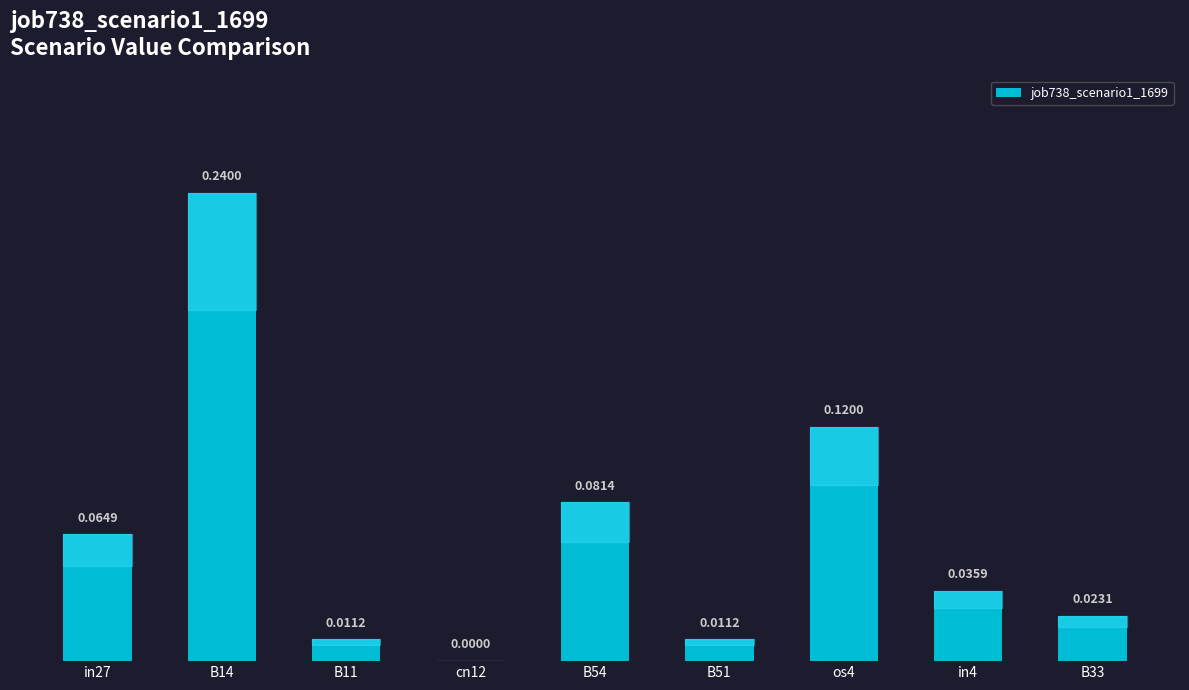

How many series are shown in this chart?

1